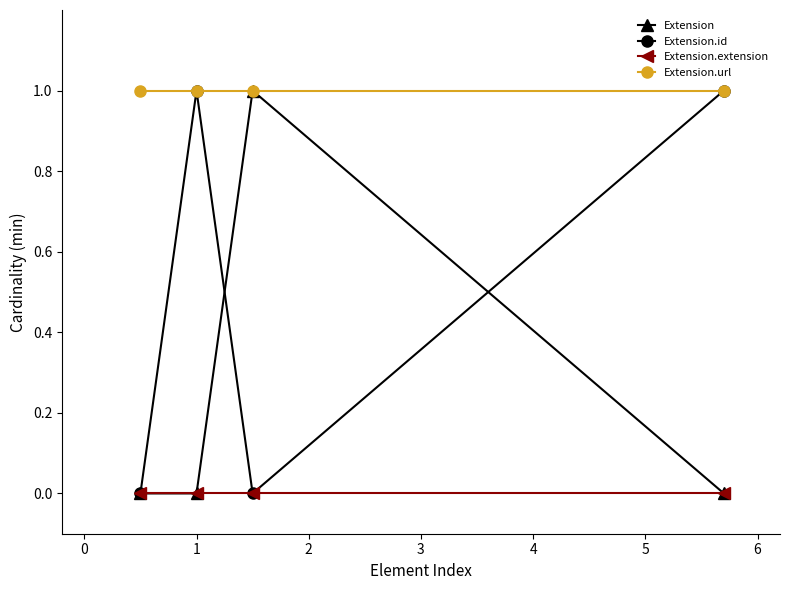

How many lines are shown in the chart?

4